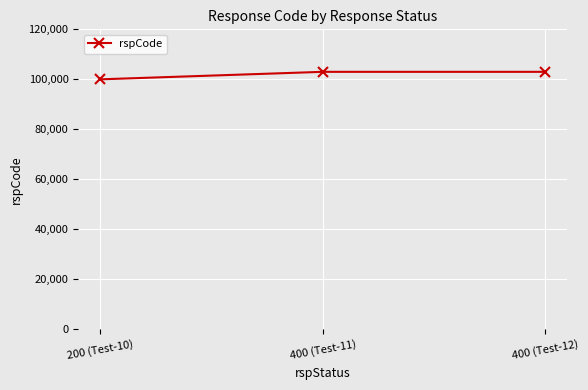

What is the value of the 1st point from the left?

100000